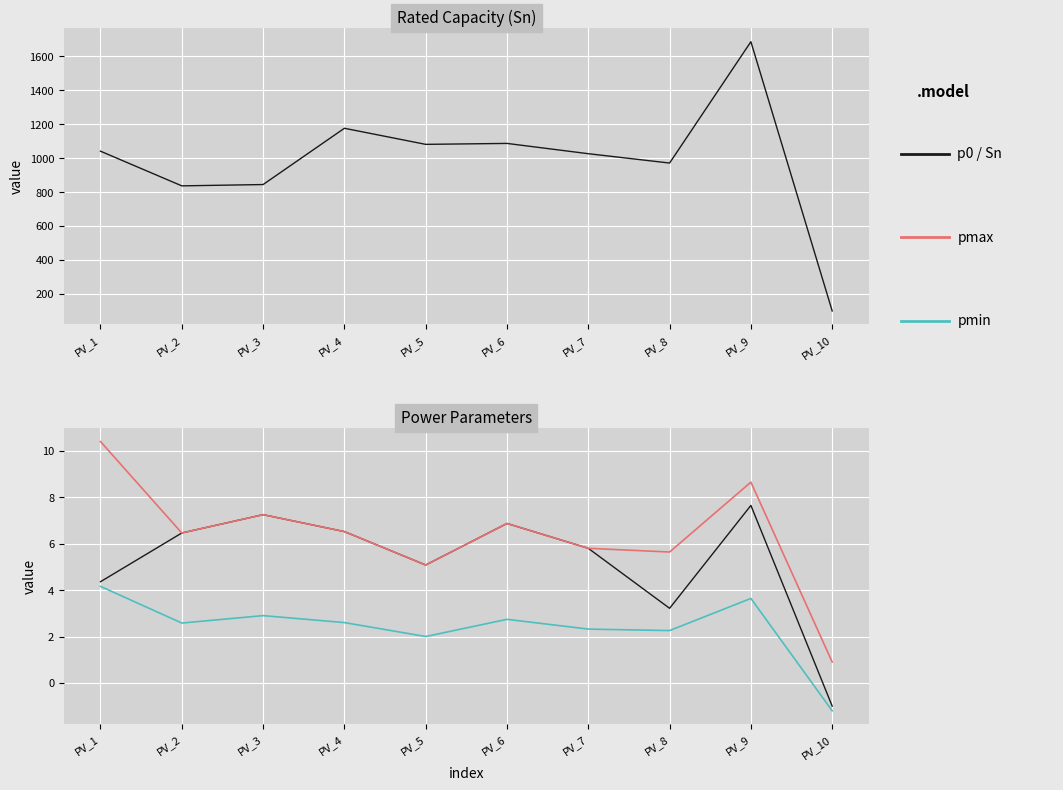

What is the difference between the maximum and minimum values in the Sn series?

1584.1